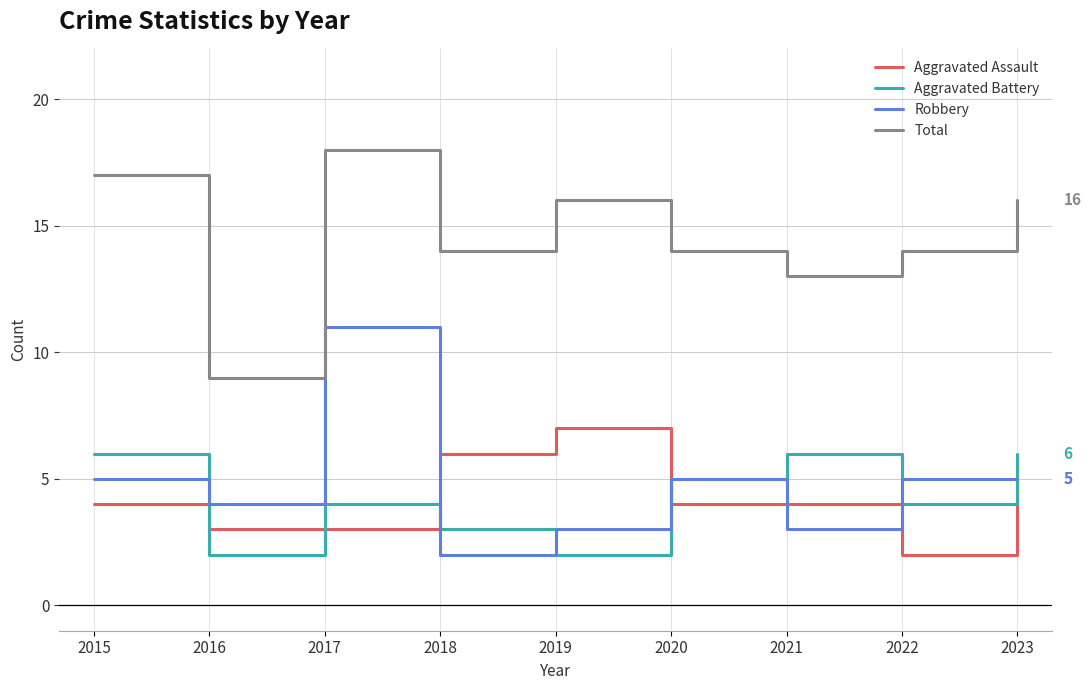

What is the minimum value shown in the chart?

2